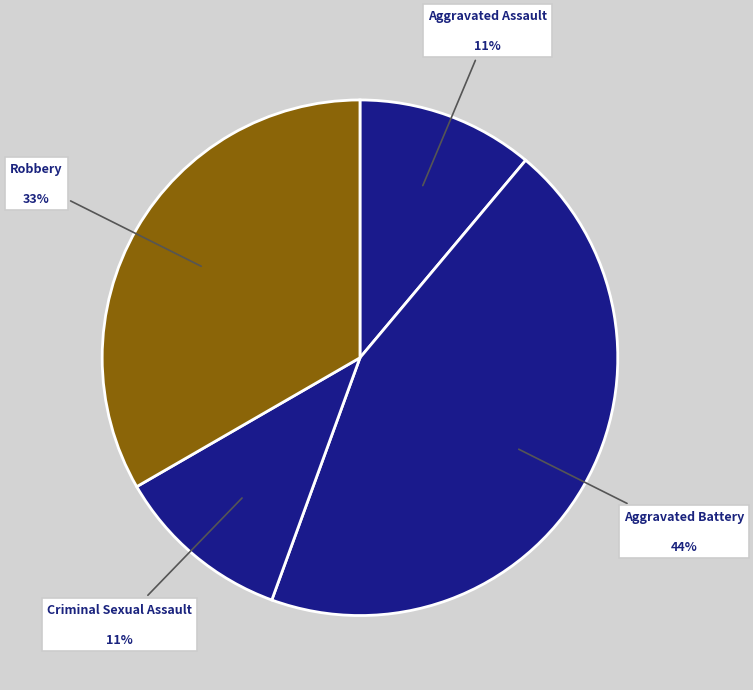

What is the largest slice in the pie chart?

Aggravated Battery